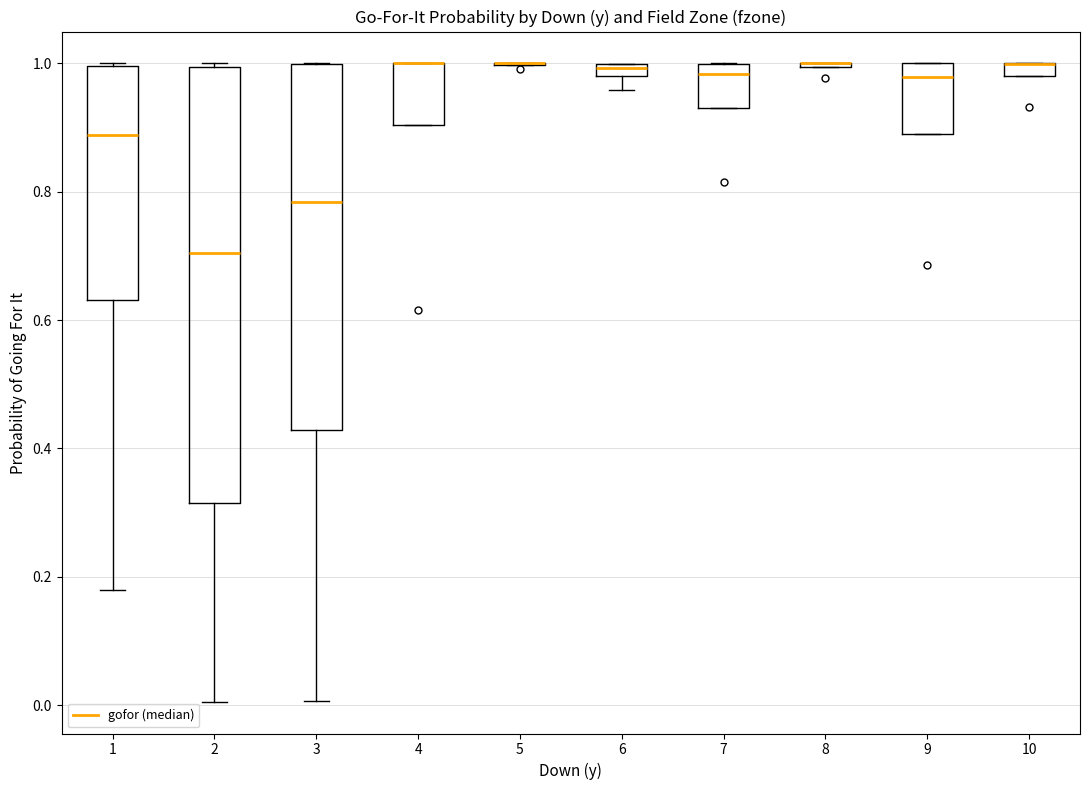

Which box is the tallest, from its lower edge to its upper edge?

2